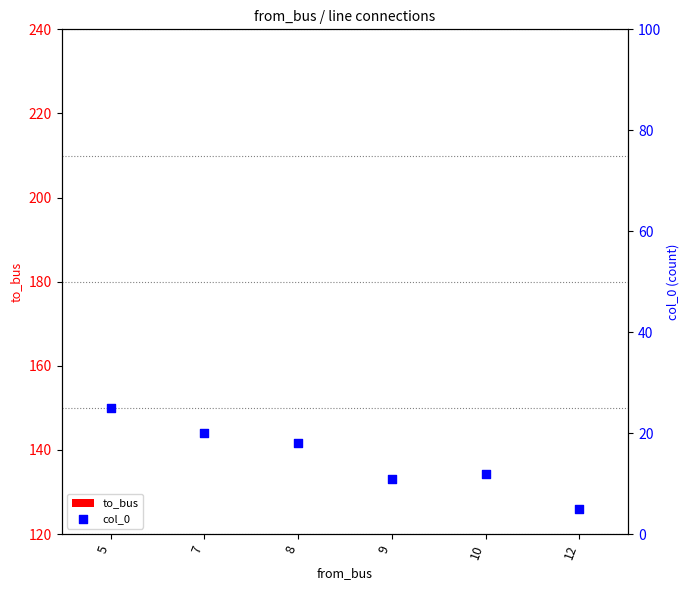

Is the value of to_bus at 5 greater than the value of col_0 at 8?

No